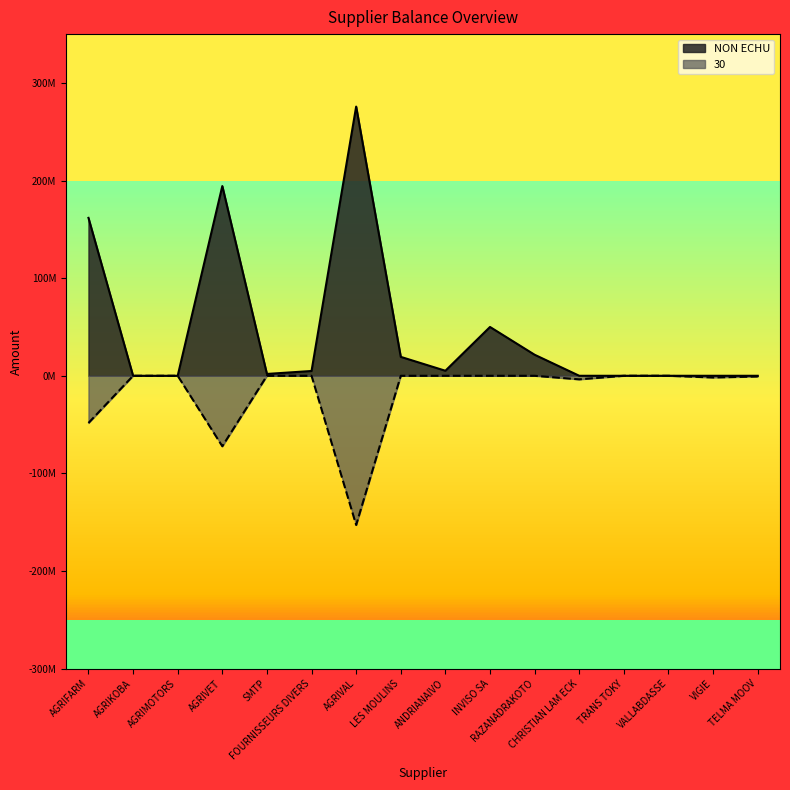

What is the average value of the 30 series?

-17471150.4